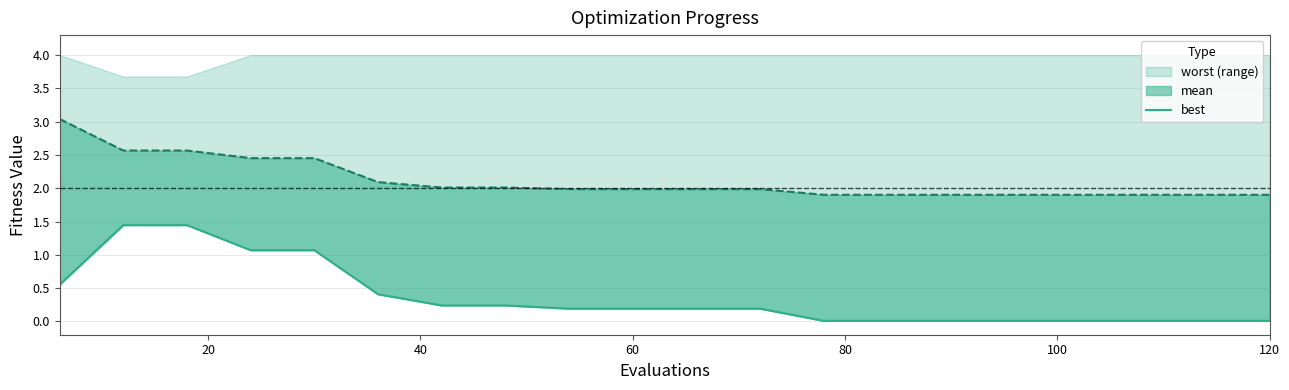

The chart shows a value of 2.1 at 20. True or false?

False